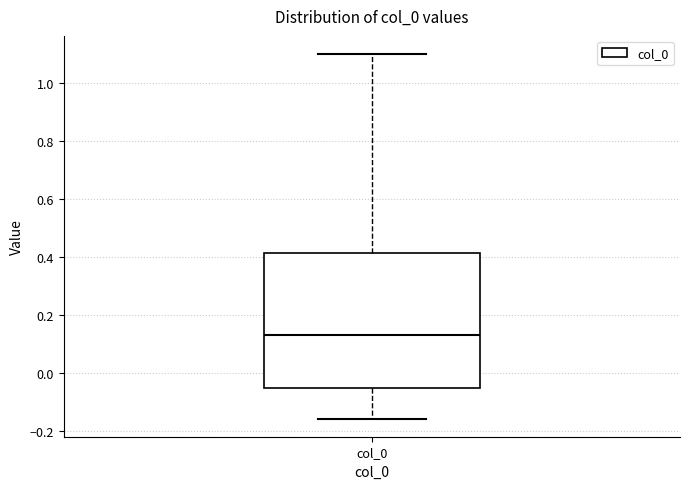

Read this box plot against the y-axis: the position of the median line, the range covered by the box, and the ends of both whiskers. The values are not printed on the chart, so give them approximately, as read against the axis.

median 0.12, box -0.06 to 0.42, whiskers -0.16 to 1.10